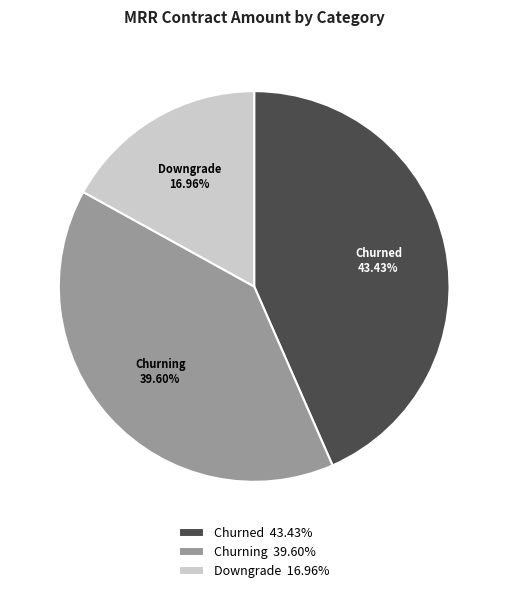

Is Churned the majority of the pie?

No